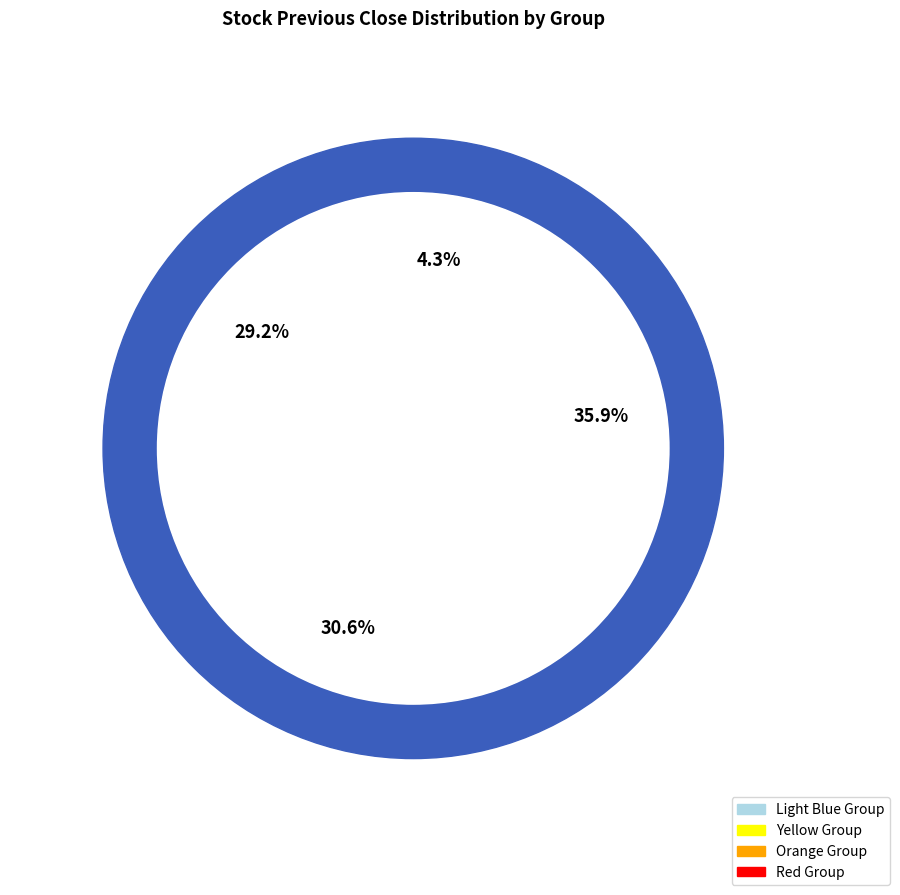

To the nearest percent, what percentage of the pie is AMBUJACEM?

1%